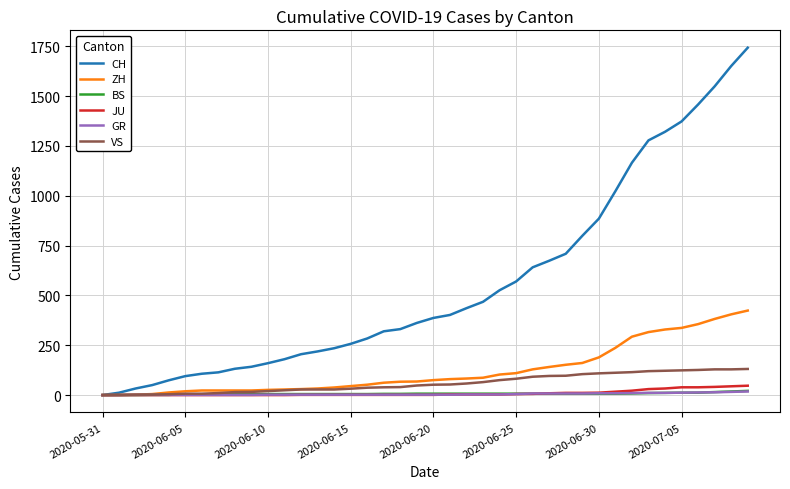

What is the highest value of the ZH series?

424